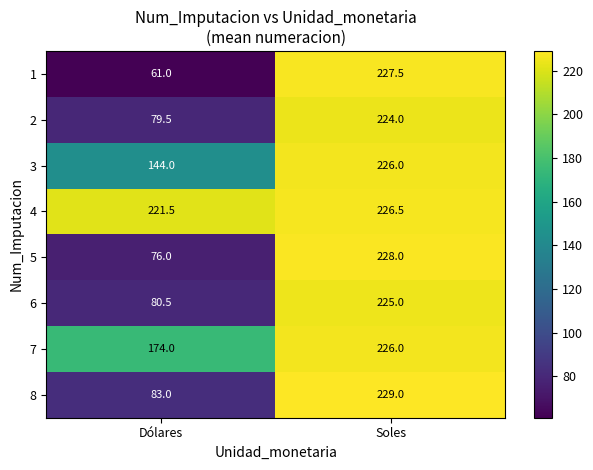

Is it true that 4 equals 118.4 at Dólares?

False